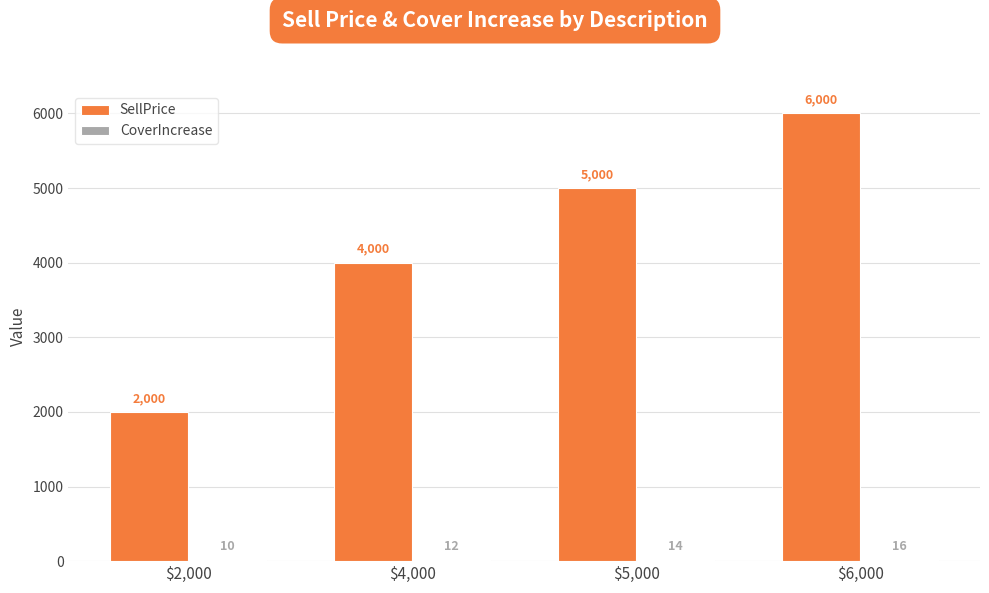

Does the chart contain stacked bars?

No